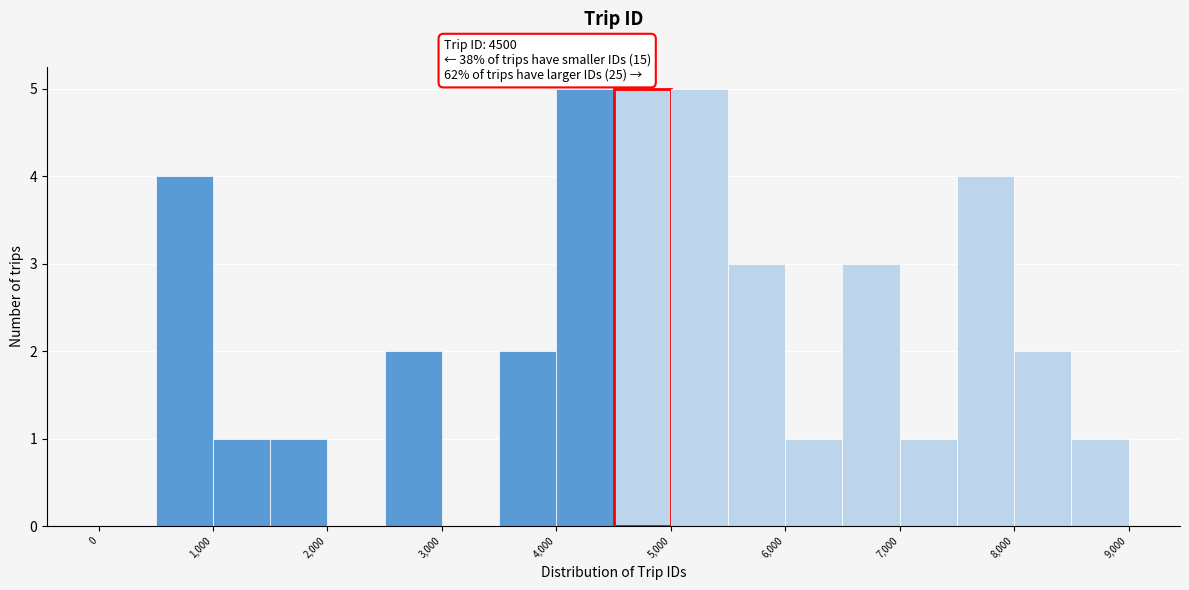

How tall is the bar that spans 3500 to 4000 on the x-axis? The values are not printed on the chart, so give them approximately, as read against the axis.

2